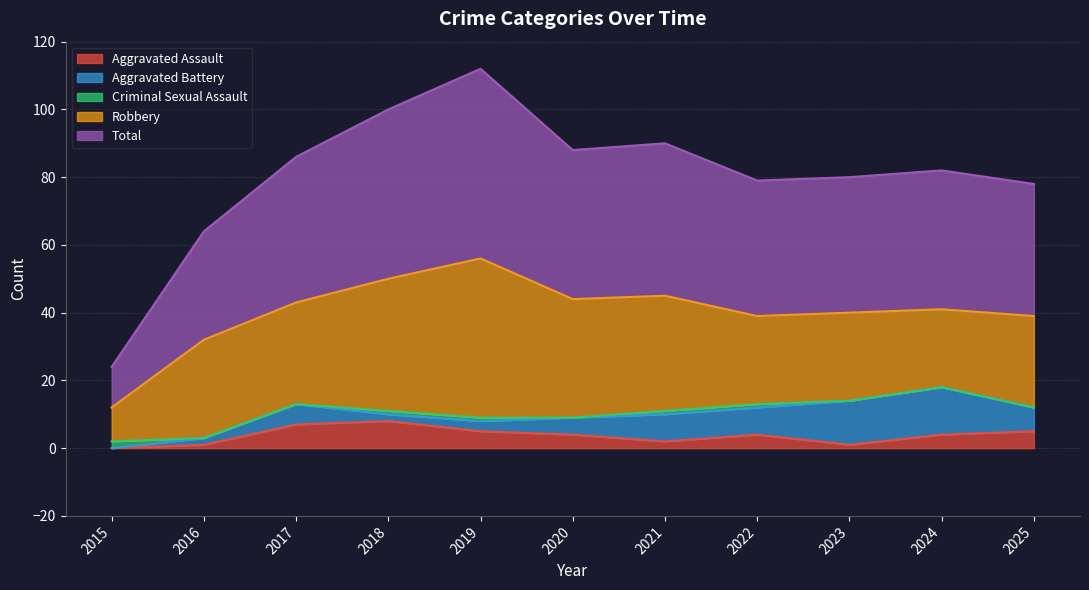

What are all the series names shown in the legend?

Aggravated Assault, Aggravated Battery, Criminal Sexual Assault, Robbery, Total